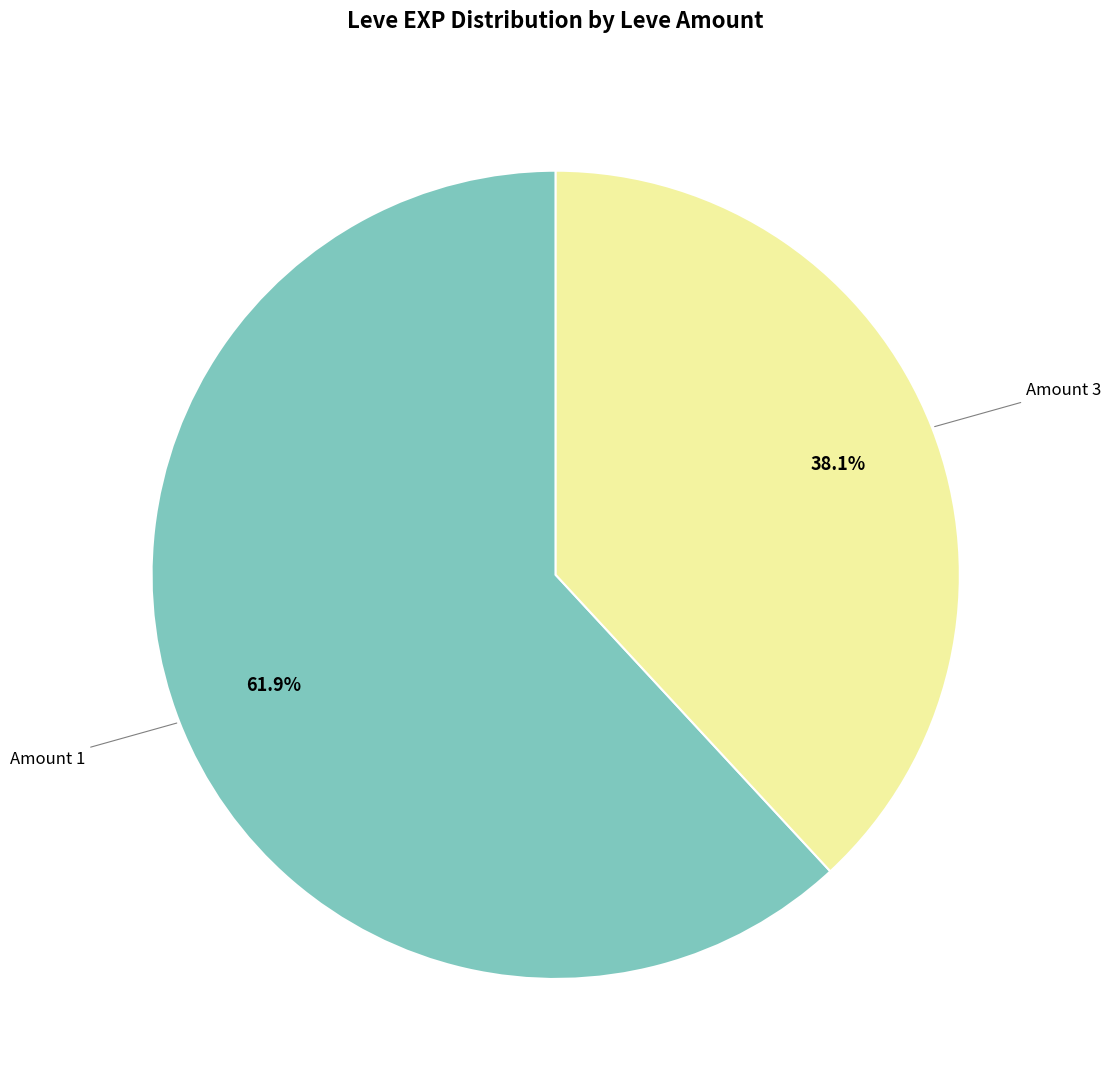

Does any single category account for the majority?

Yes